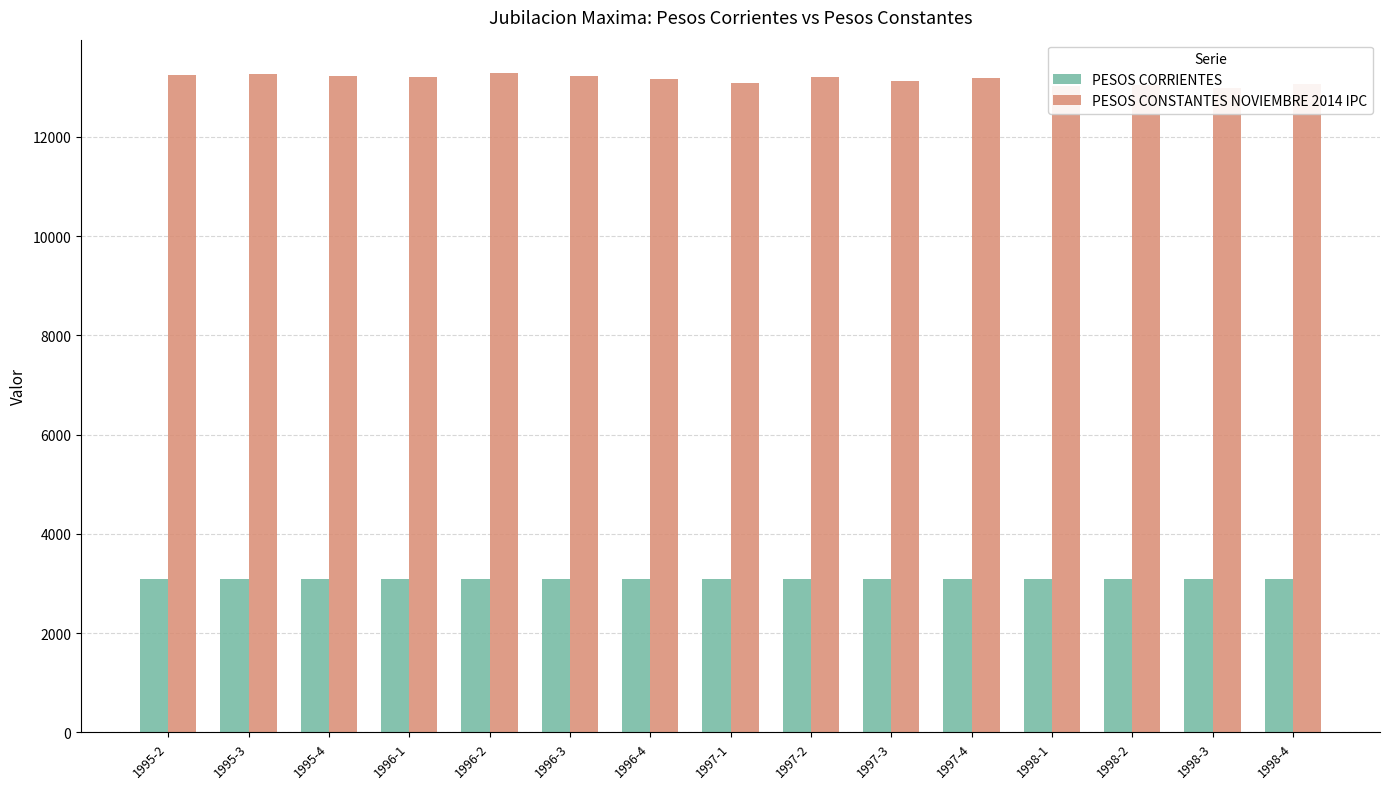

Where does the PESOS CONSTANTES NOVIEMBRE 2014 IPC series first go above 13179?

1995-2